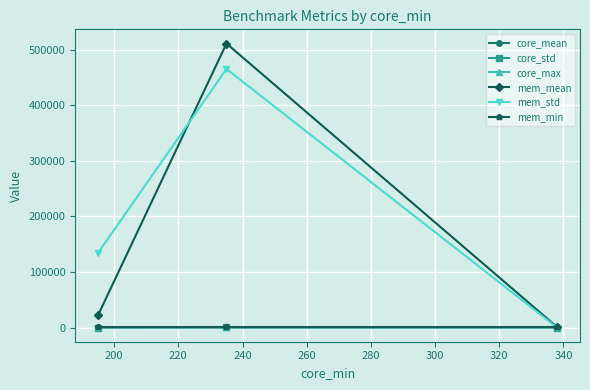

What is the difference between the maximum and minimum values in the mem_mean series?

509896.3